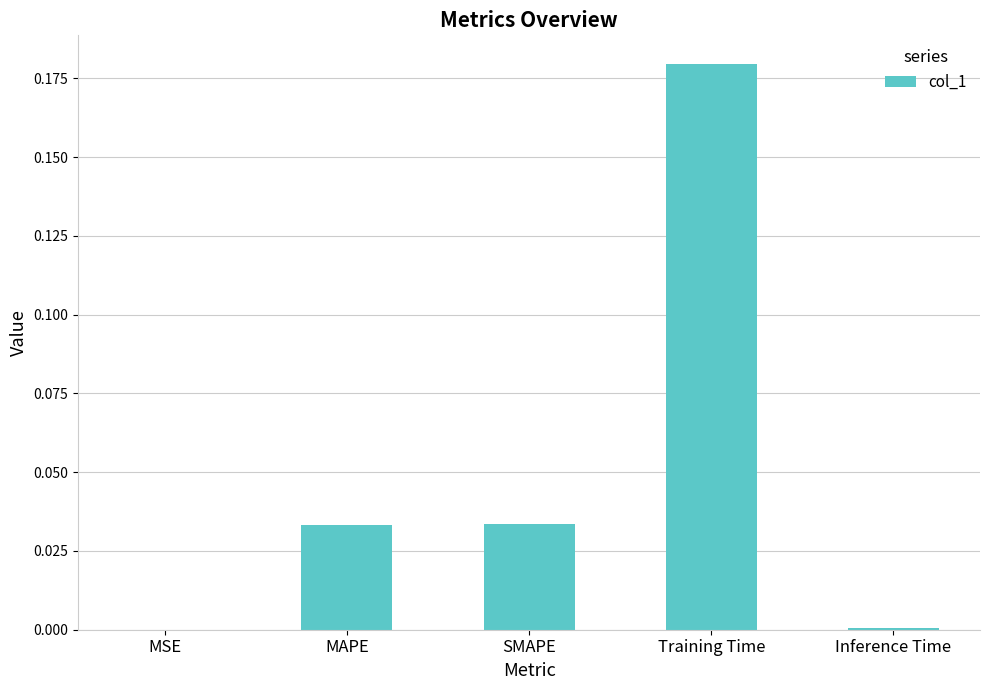

The value at SMAPE is 0.0. True or false?

True